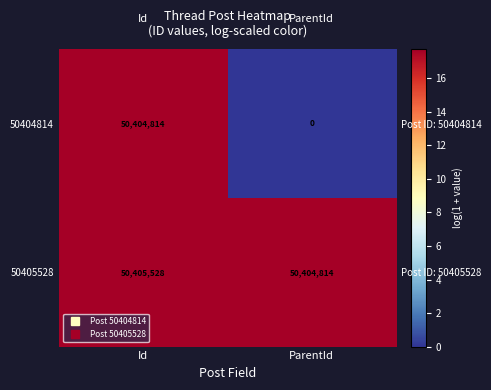

At which category does the chart reach its minimum across all series?

ParentId